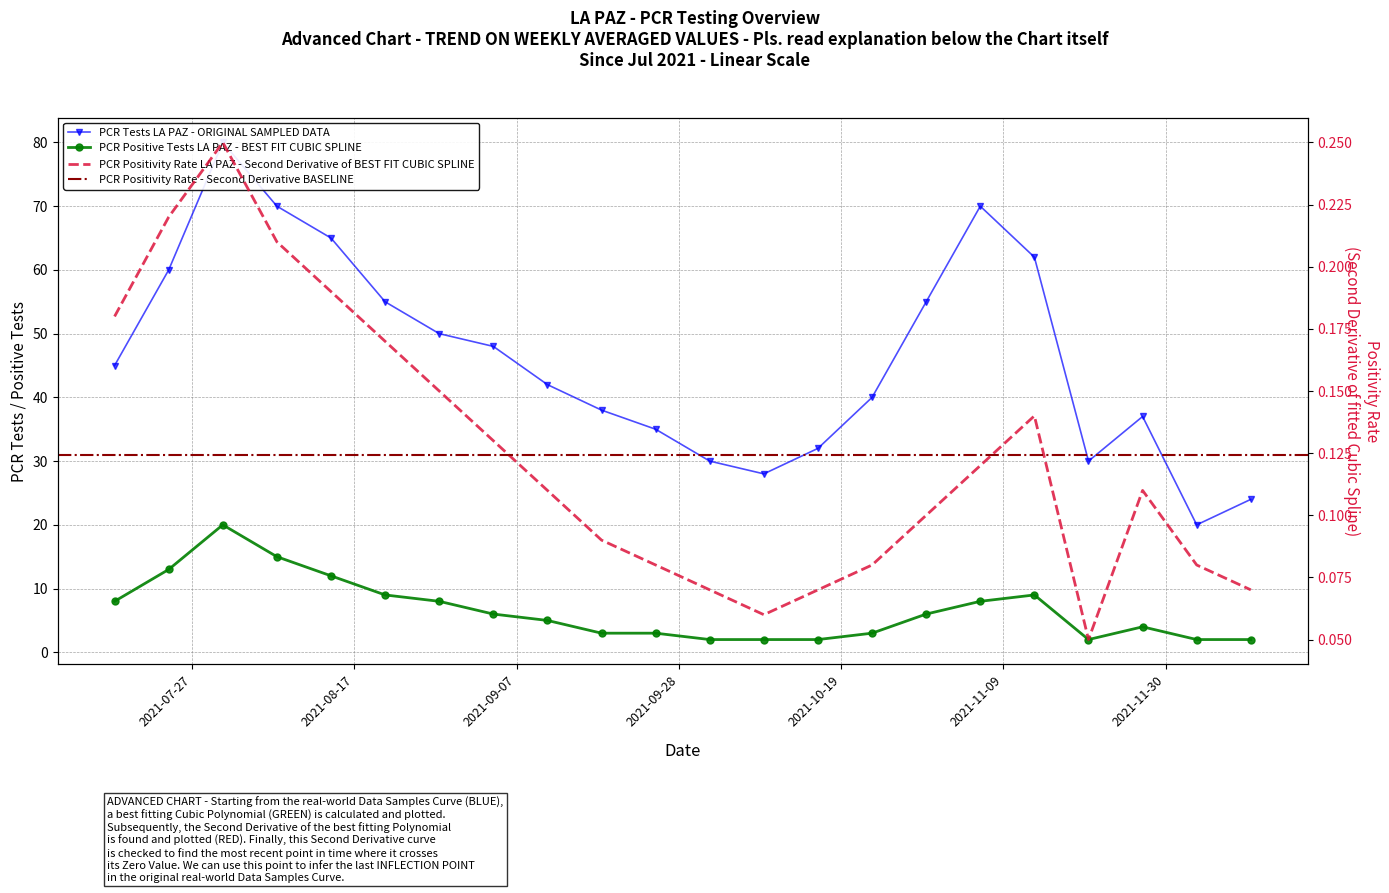

What is the maximum value shown in the chart?

80.0